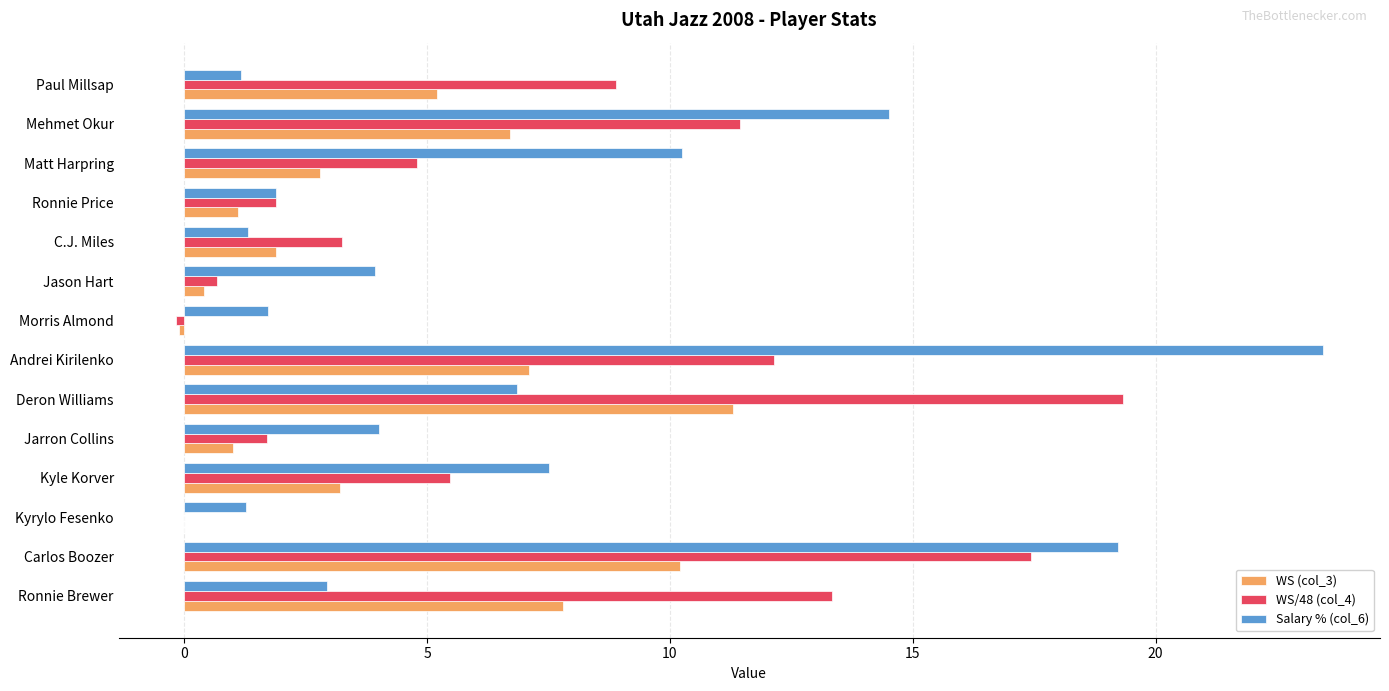

Which label corresponds to the largest value in the chart?

Andrei Kirilenko